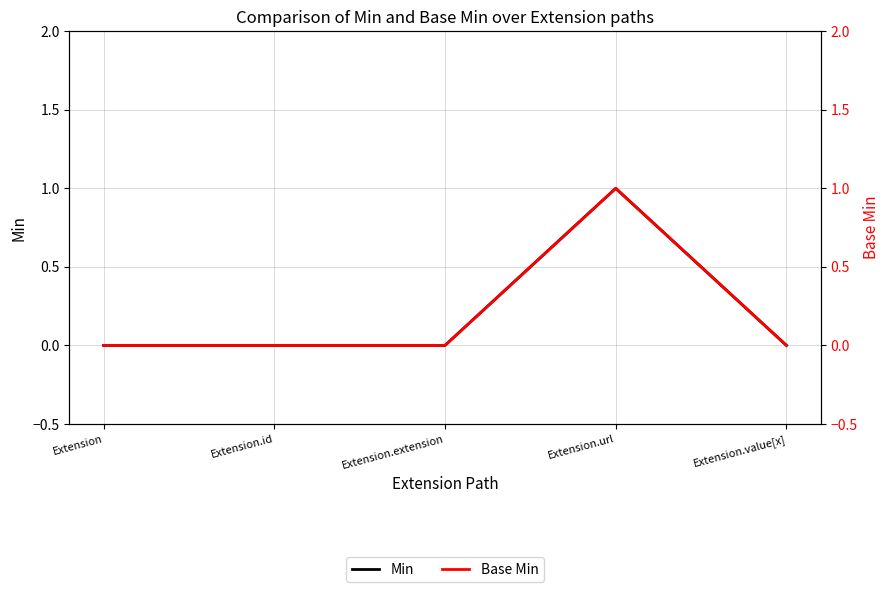

Is the value of Min at Extension.extension greater than the value of Base Min at Extension.url?

No